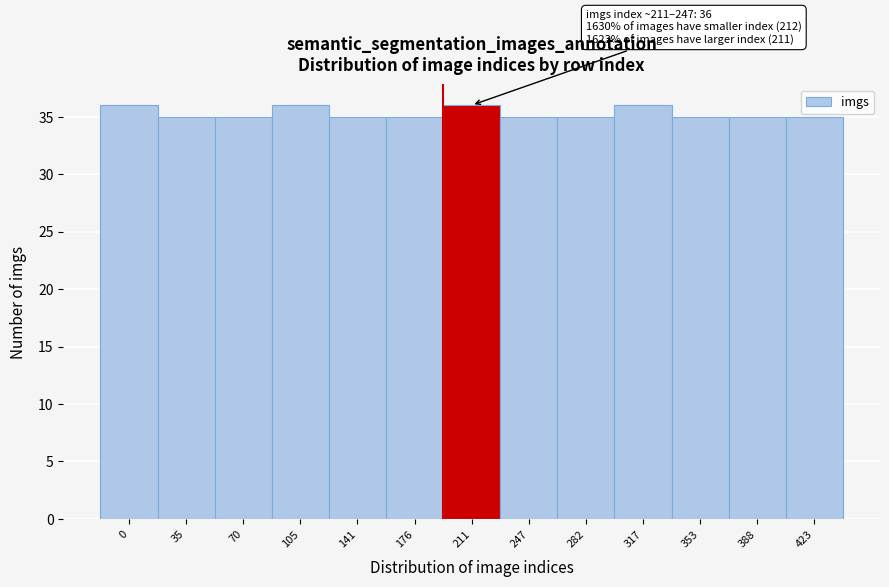

Reading left to right, extract all data points from this chart.

36	35	35	36	35	35	36	35	35	36	35	35	35